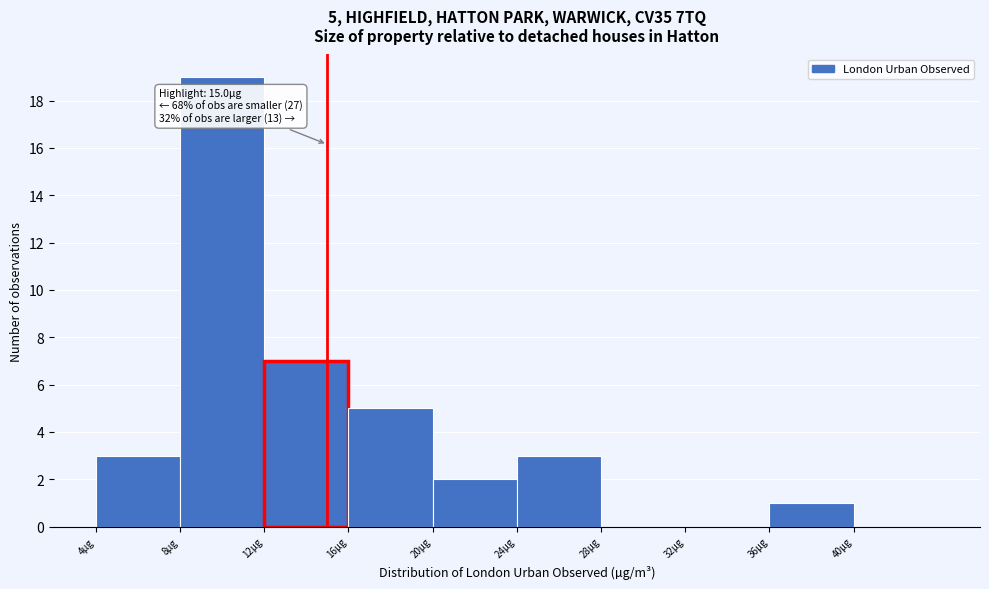

Which range on the x-axis has the tallest bar?

8 to 12